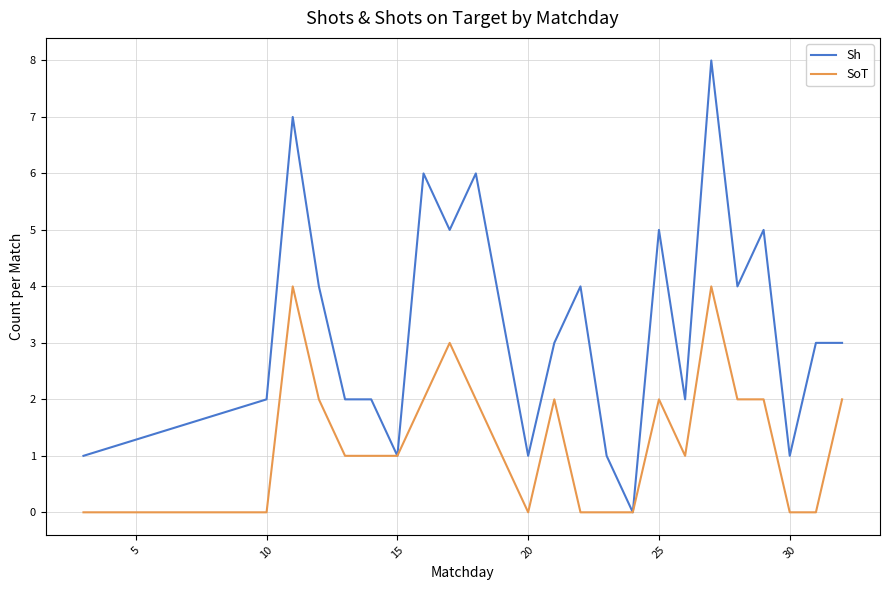

Rank the series by their average value, from highest to lowest.

Sh, SoT